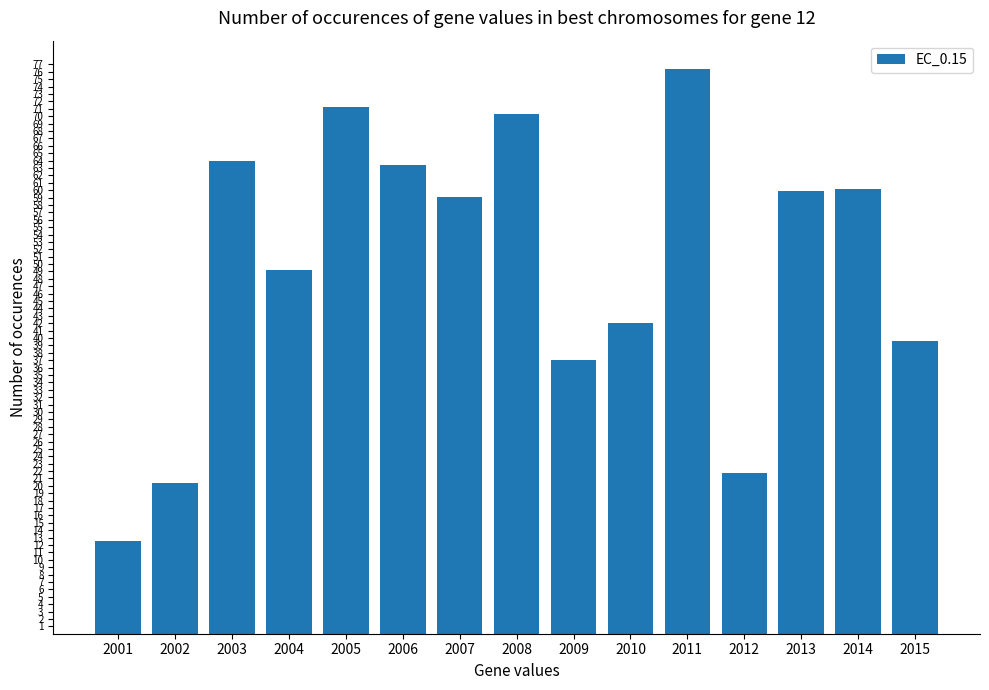

What is the maximum value shown in the chart?

76.4